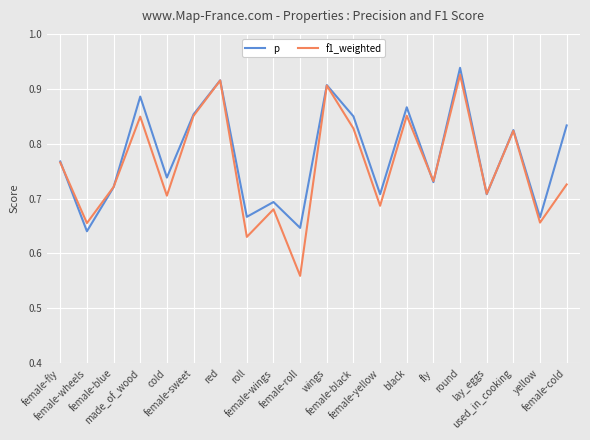

Which series ends up on top after the final intersection of p and f1_weighted?

p